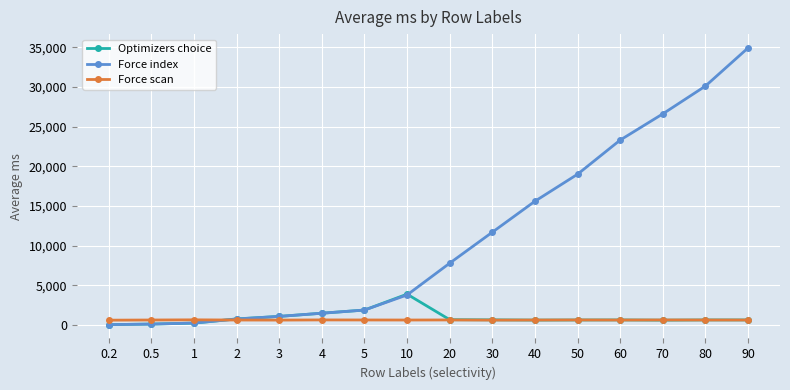

What is the maximum value shown in the chart?

34900